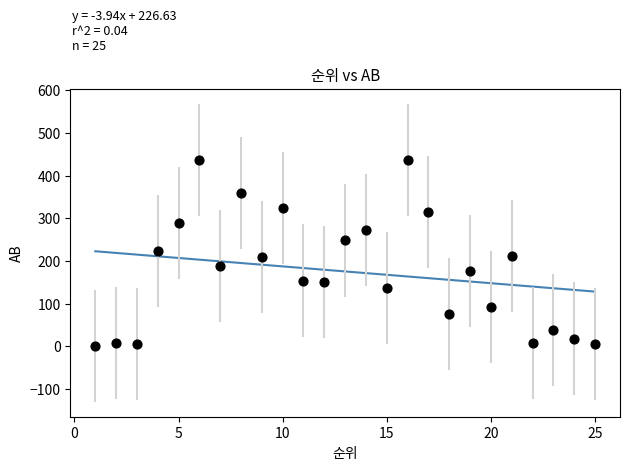

What is the range of Y values (max minus min)?

436